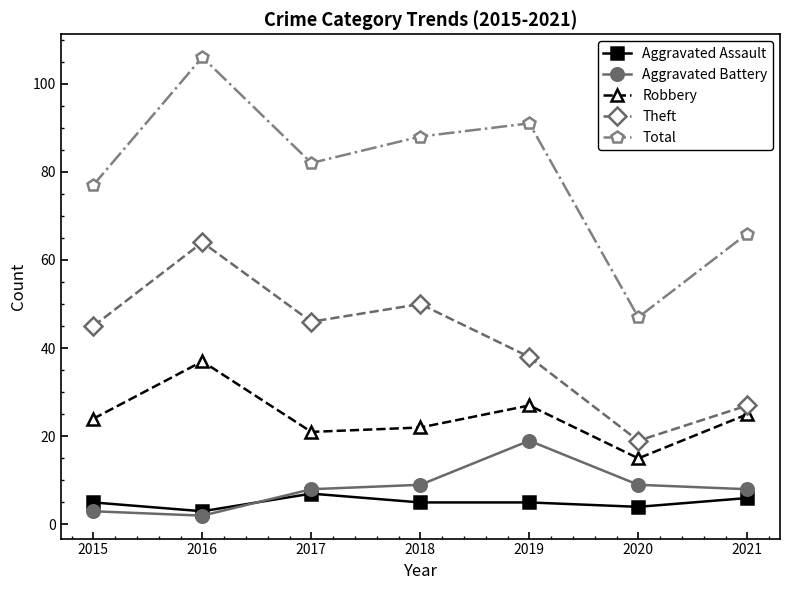

Is the value of Aggravated Battery at 2016 greater than the value of Aggravated Assault at 2015?

No